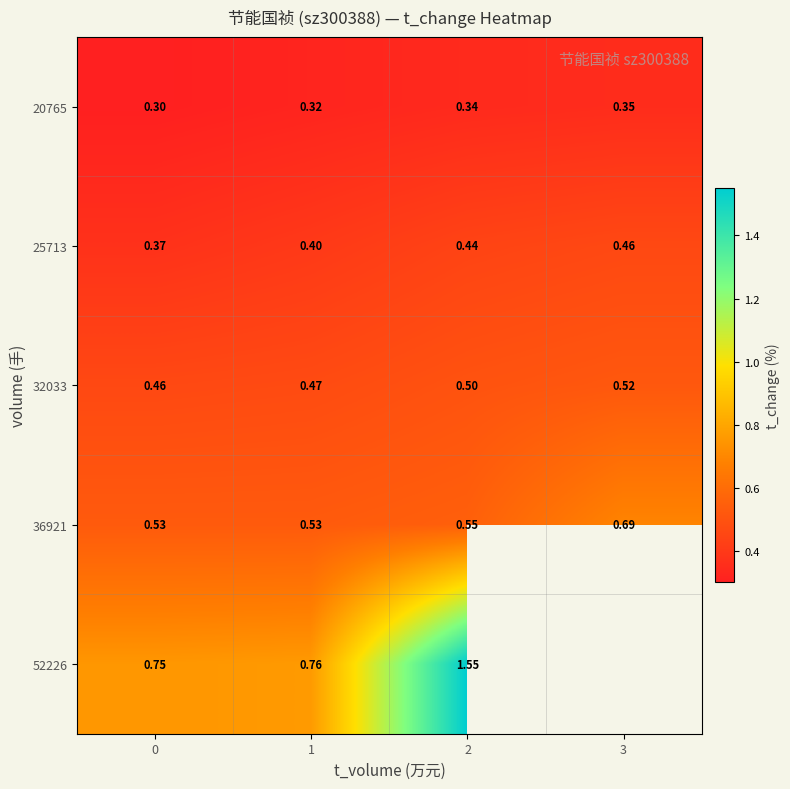

Is the value of 36921 at 3 greater than the value of 25713 at 1?

Yes